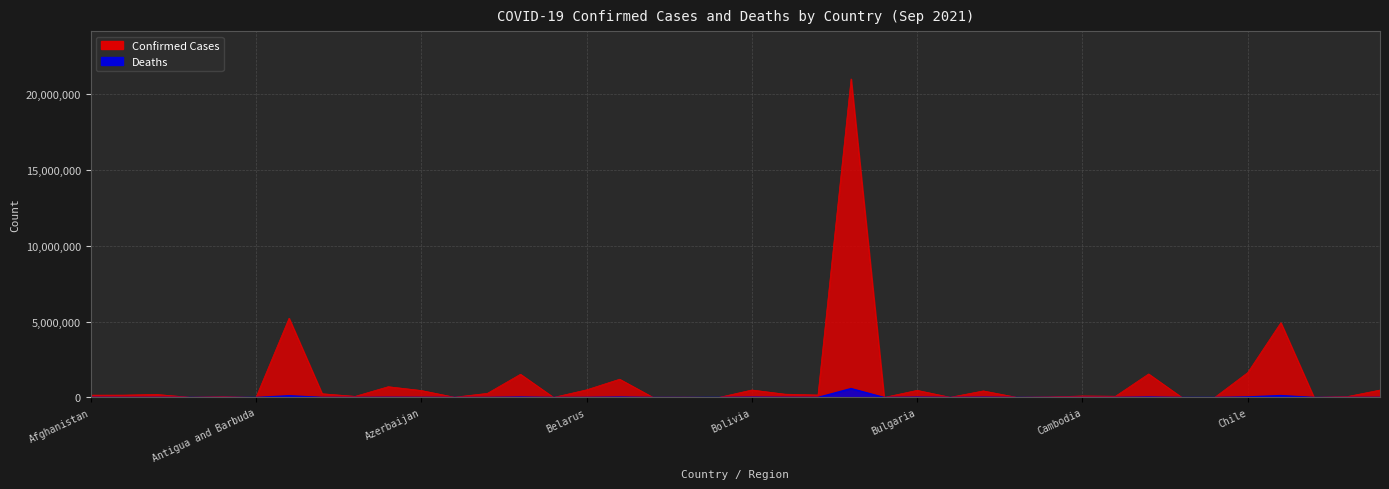

Which series has the largest total across all categories?

Confirmed